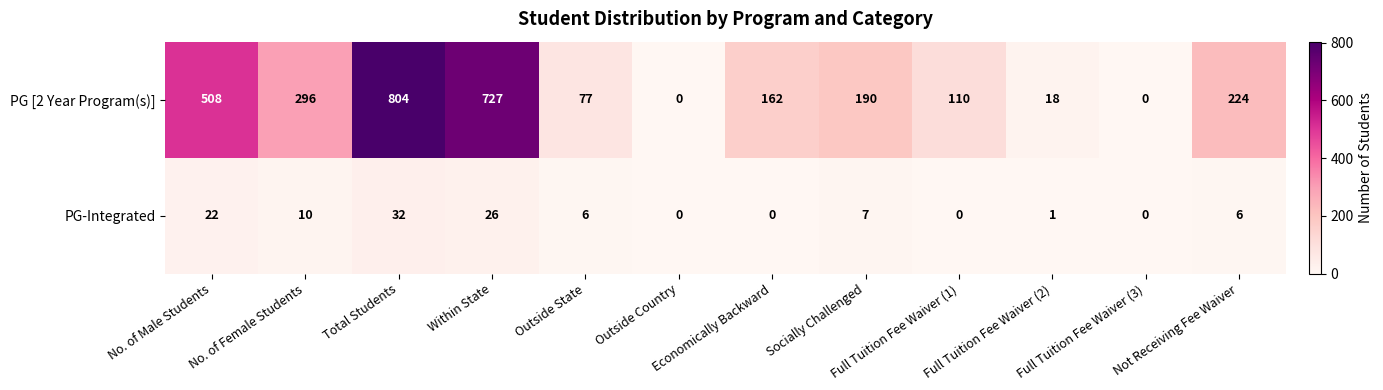

Between No. of Male Students and Full Tuition Fee Waiver (2), which series saw the biggest shift?

PG [2 Year Program(s)]